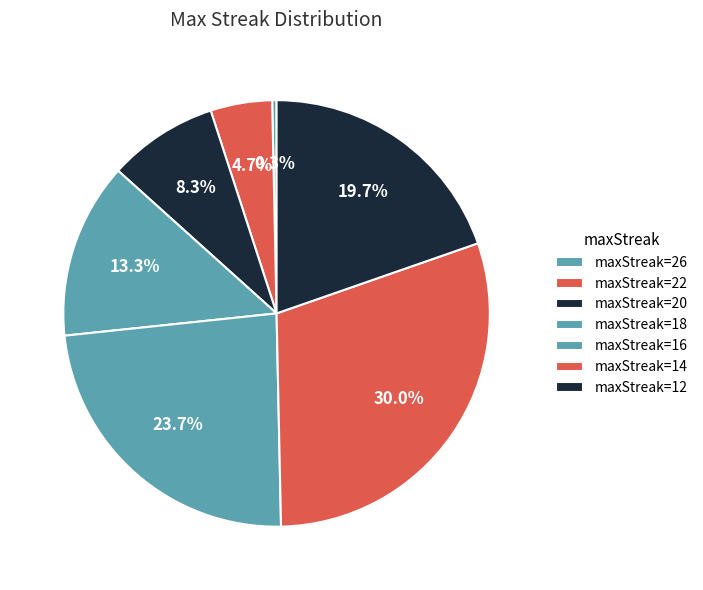

How many slices are in this pie chart?

7